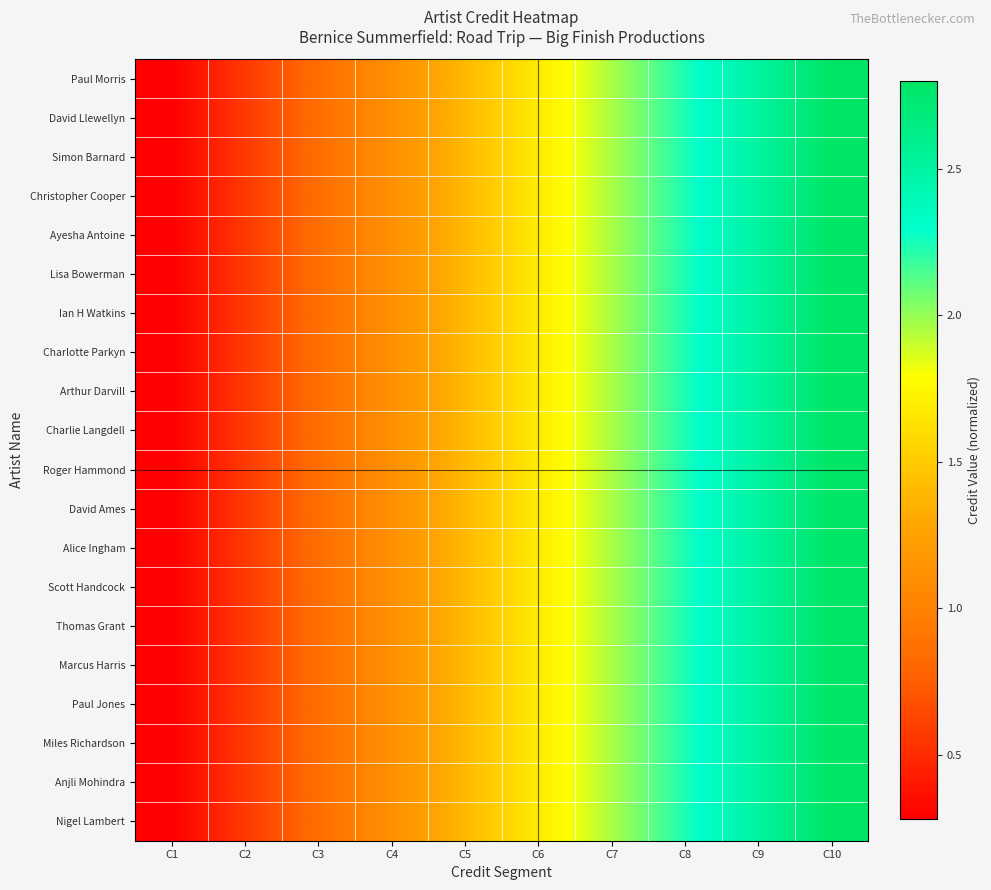

Reading left to right, what are all the values shown in this chart?

Paul Morris: C1=0.3	C2=0.6	C3=0.8	C4=1.1	C5=1.4	C6=1.7	C7=2.0	C8=2.2	C9=2.5	C10=2.8
David Llewellyn: C1=0.3	C2=0.6	C3=0.8	C4=1.1	C5=1.4	C6=1.7	C7=2.0	C8=2.2	C9=2.5	C10=2.8
Simon Barnard: C1=0.3	C2=0.6	C3=0.8	C4=1.1	C5=1.4	C6=1.7	C7=2.0	C8=2.2	C9=2.5	C10=2.8
Christopher Cooper: C1=0.3	C2=0.6	C3=0.8	C4=1.1	C5=1.4	C6=1.7	C7=2.0	C8=2.2	C9=2.5	C10=2.8
Ayesha Antoine: C1=0.3	C2=0.6	C3=0.8	C4=1.1	C5=1.4	C6=1.7	C7=2.0	C8=2.2	C9=2.5	C10=2.8
Lisa Bowerman: C1=0.3	C2=0.6	C3=0.8	C4=1.1	C5=1.4	C6=1.7	C7=2.0	C8=2.2	C9=2.5	C10=2.8
Ian H Watkins: C1=0.3	C2=0.6	C3=0.8	C4=1.1	C5=1.4	C6=1.7	C7=2.0	C8=2.2	C9=2.5	C10=2.8
Charlotte Parkyn: C1=0.3	C2=0.6	C3=0.8	C4=1.1	C5=1.4	C6=1.7	C7=2.0	C8=2.2	C9=2.5	C10=2.8
Arthur Darvill: C1=0.3	C2=0.6	C3=0.8	C4=1.1	C5=1.4	C6=1.7	C7=2.0	C8=2.2	C9=2.5	C10=2.8
Charlie Langdell: C1=0.3	C2=0.6	C3=0.8	C4=1.1	C5=1.4	C6=1.7	C7=2.0	C8=2.2	C9=2.5	C10=2.8
Roger Hammond: C1=0.3	C2=0.6	C3=0.8	C4=1.1	C5=1.4	C6=1.7	C7=2.0	C8=2.2	C9=2.5	C10=2.8
David Ames: C1=0.3	C2=0.6	C3=0.8	C4=1.1	C5=1.4	C6=1.7	C7=2.0	C8=2.2	C9=2.5	C10=2.8
Alice Ingham: C1=0.3	C2=0.6	C3=0.8	C4=1.1	C5=1.4	C6=1.7	C7=2.0	C8=2.2	C9=2.5	C10=2.8
Scott Handcock: C1=0.3	C2=0.6	C3=0.8	C4=1.1	C5=1.4	C6=1.7	C7=2.0	C8=2.2	C9=2.5	C10=2.8
Thomas Grant: C1=0.3	C2=0.6	C3=0.8	C4=1.1	C5=1.4	C6=1.7	C7=2.0	C8=2.2	C9=2.5	C10=2.8
Marcus Harris: C1=0.3	C2=0.6	C3=0.8	C4=1.1	C5=1.4	C6=1.7	C7=2.0	C8=2.2	C9=2.5	C10=2.8
Paul Jones: C1=0.3	C2=0.6	C3=0.8	C4=1.1	C5=1.4	C6=1.7	C7=2.0	C8=2.2	C9=2.5	C10=2.8
Miles Richardson: C1=0.3	C2=0.6	C3=0.8	C4=1.1	C5=1.4	C6=1.7	C7=2.0	C8=2.2	C9=2.5	C10=2.8
Anjli Mohindra: C1=0.3	C2=0.6	C3=0.8	C4=1.1	C5=1.4	C6=1.7	C7=2.0	C8=2.2	C9=2.5	C10=2.8
Nigel Lambert: C1=0.3	C2=0.6	C3=0.8	C4=1.1	C5=1.4	C6=1.7	C7=2.0	C8=2.2	C9=2.5	C10=2.8